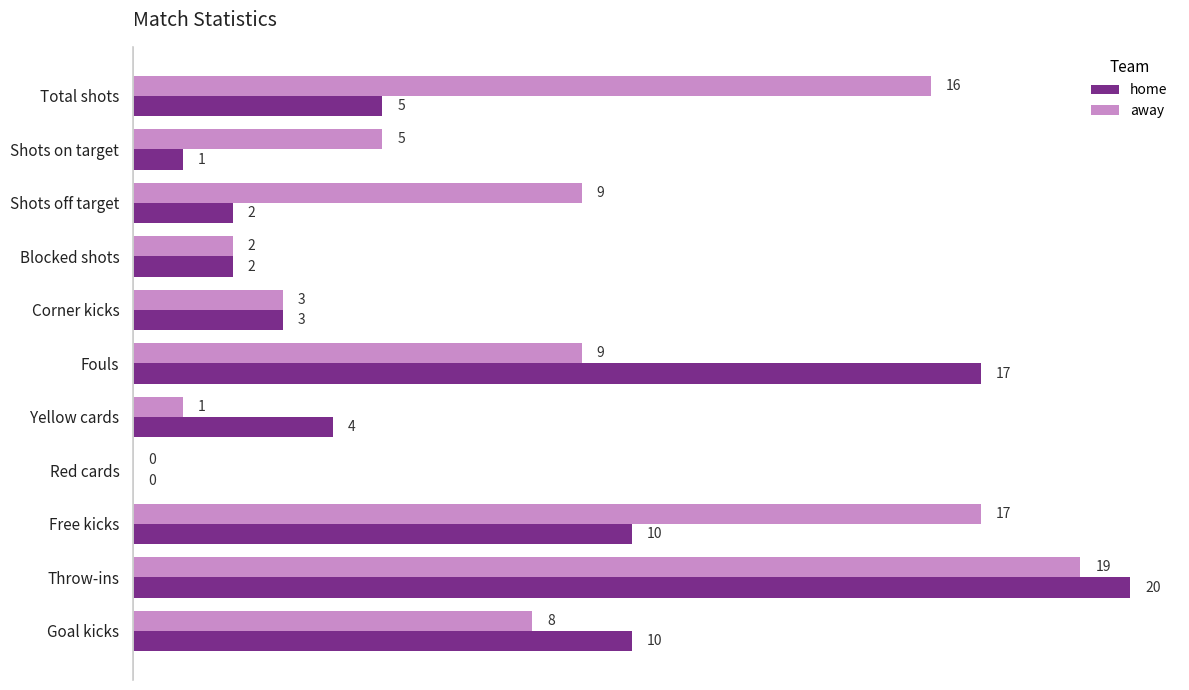

What is the approximate value of home at Goal kicks, to the nearest 5?

10